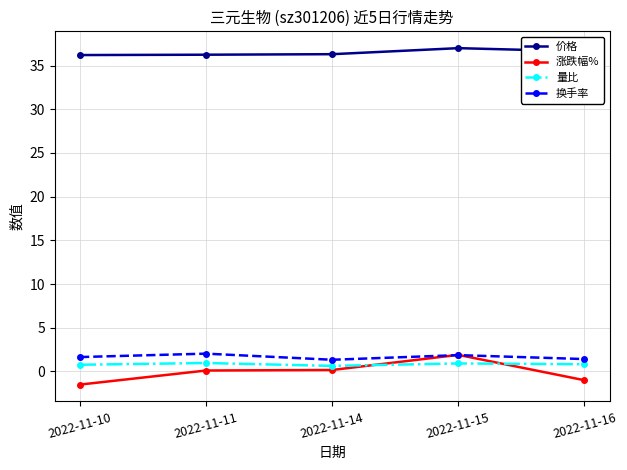

True or false: 价格 and 涨跌幅% cross at least once.

False